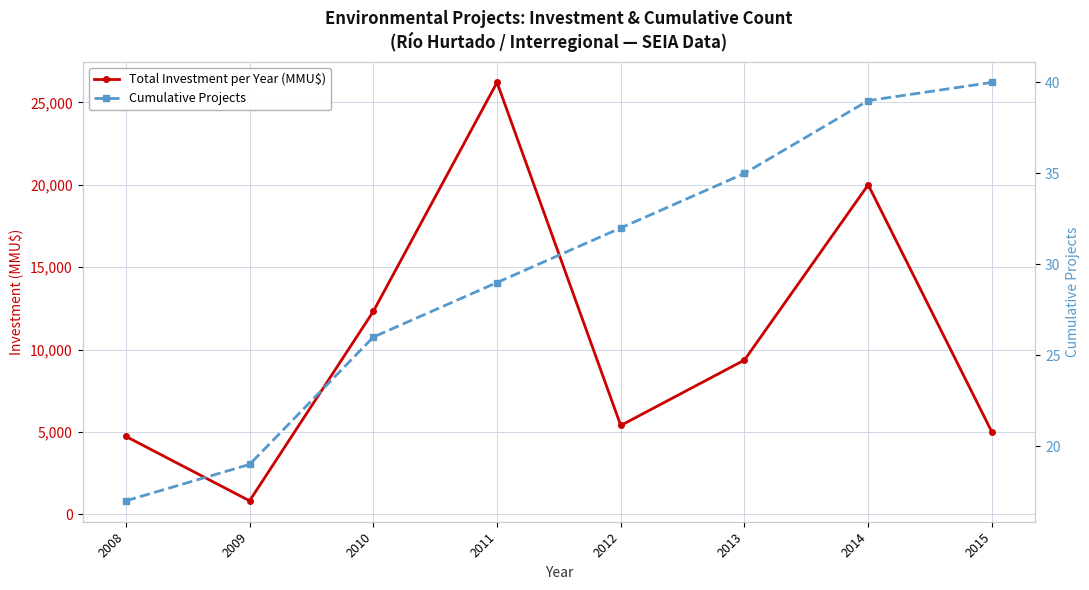

Reading left to right, transcribe all the data shown in this chart.

Total Investment per Year (MMU$): 2008=4738	2009=830	2010=12320	2011=26212	2012=5400	2013=9371	2014=20000	2015=5000
Cumulative Projects: 2008=17	2009=19	2010=26	2011=29	2012=32	2013=35	2014=39	2015=40